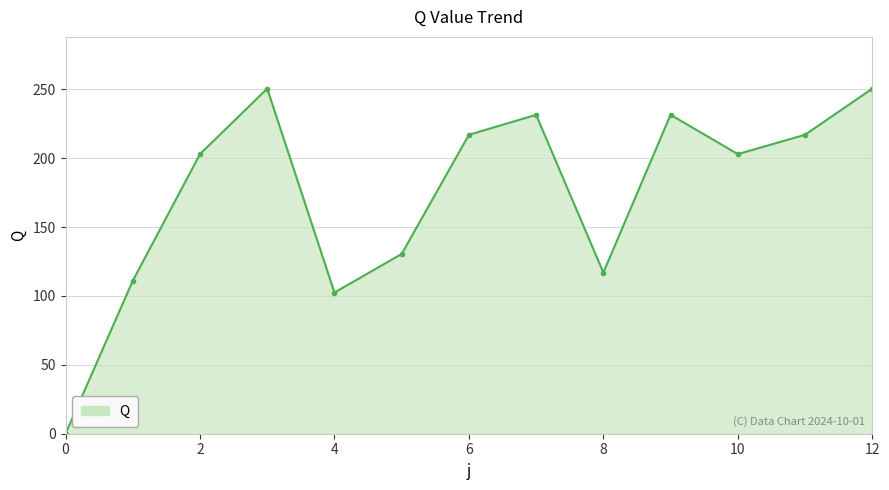

What is the greatest value displayed?

250.5